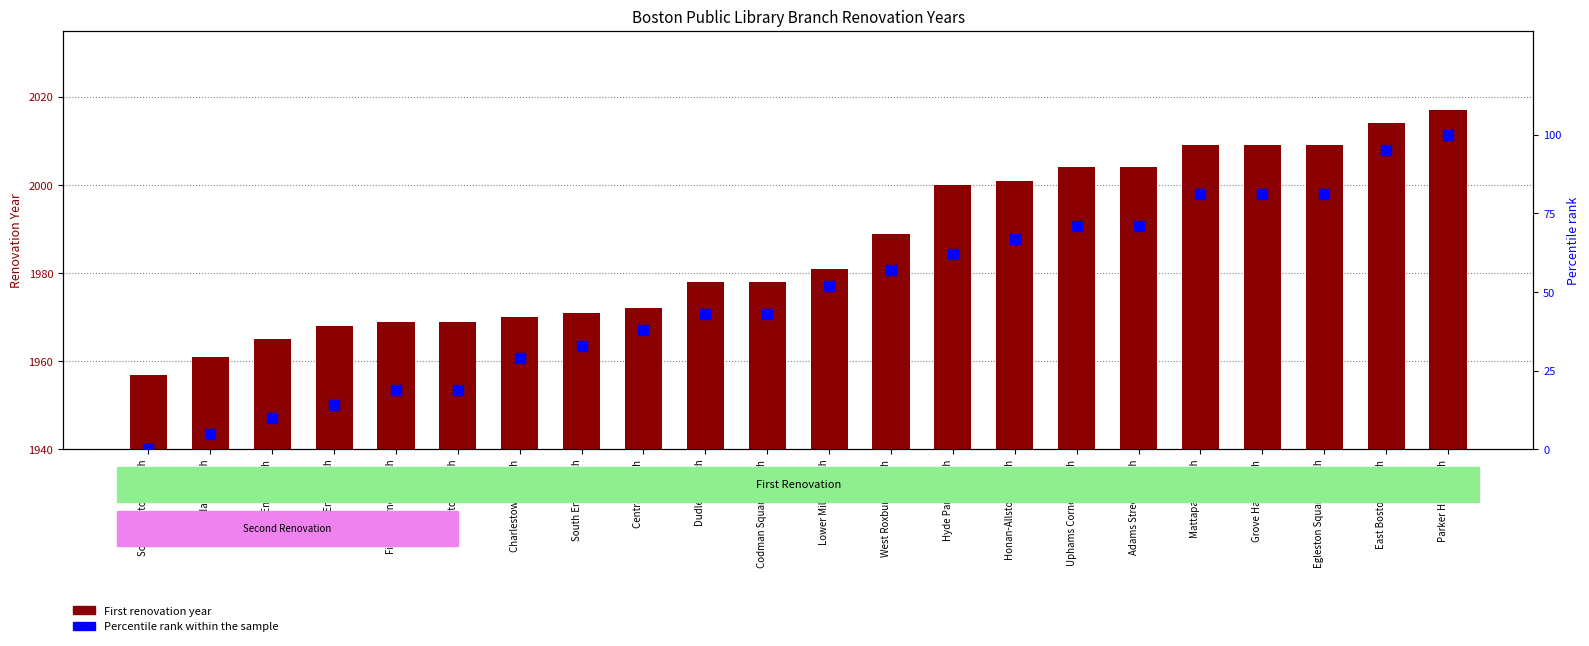

Rank the categories by Percentile rank within sample value from lowest to highest.

South Boston Branch, Roslindale Branch, North End Branch, West End Branch, Fields Corner Branch, Brighton Branch, Charlestown Branch, South End Branch, Central Branch, Dudley Branch, Codman Square Branch, Lower Mills Branch, West Roxbury Branch, Hyde Park Branch, Honan-Allston Branch, Uphams Corner Branch, Adams Street Branch, Mattapan Branch, Grove Hall Branch, Egleston Square Branch, East Boston Branch, Parker Hill Branch